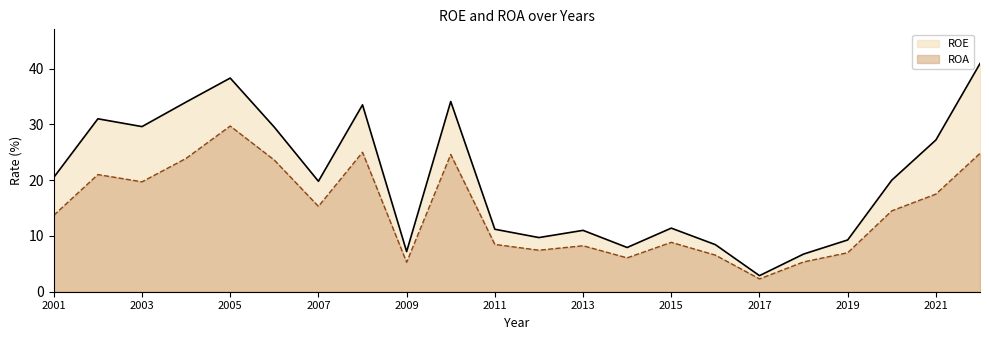

Reading left to right, extract all data points from this chart.

ROE: 2022=40.9	2021=27.2	2020=20.0	2019=9.3	2018=6.8	2017=2.9	2016=8.4	2015=11.4	2014=7.9	2013=11.0	2012=9.7	2011=11.2	2010=34.1	2009=7.2	2008=33.5	2007=19.8	2006=29.5	2005=38.3	2004=34.0	2003=29.6	2002=31.0	2001=20.5
ROA: 2022=24.8	2021=17.5	2020=14.5	2019=7.0	2018=5.3	2017=2.3	2016=6.6	2015=8.8	2014=6.1	2013=8.2	2012=7.4	2011=8.5	2010=24.6	2009=5.3	2008=25.0	2007=15.3	2006=23.6	2005=29.7	2004=23.9	2003=19.7	2002=21.0	2001=13.7